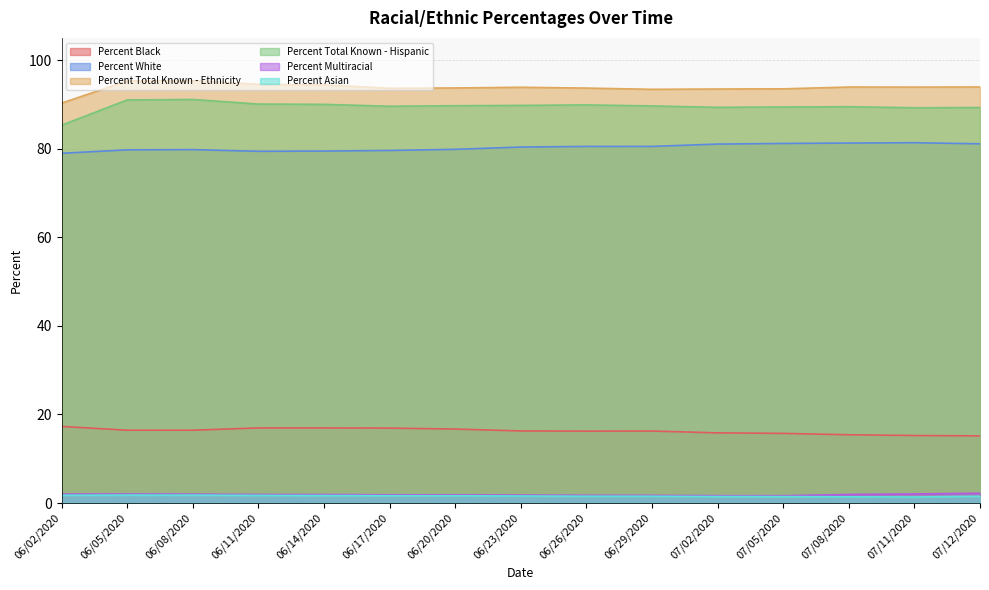

How many data points in Percent White are less than 80?

7